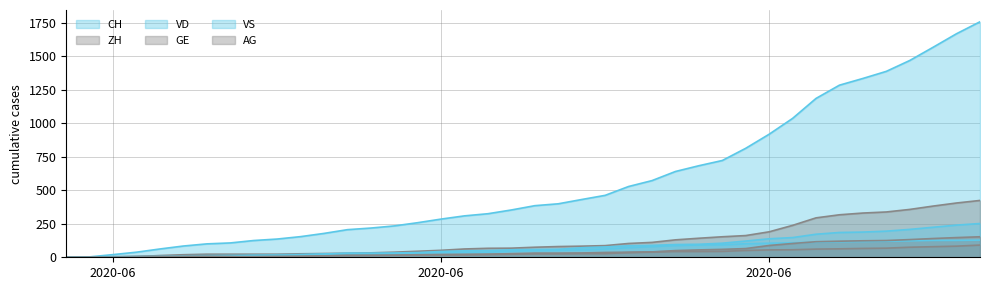

Count the number of data series in this chart.

6